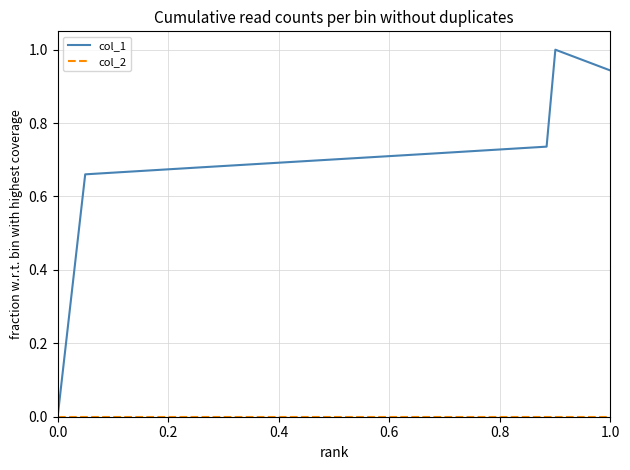

Which series has the largest total across all categories?

col_1